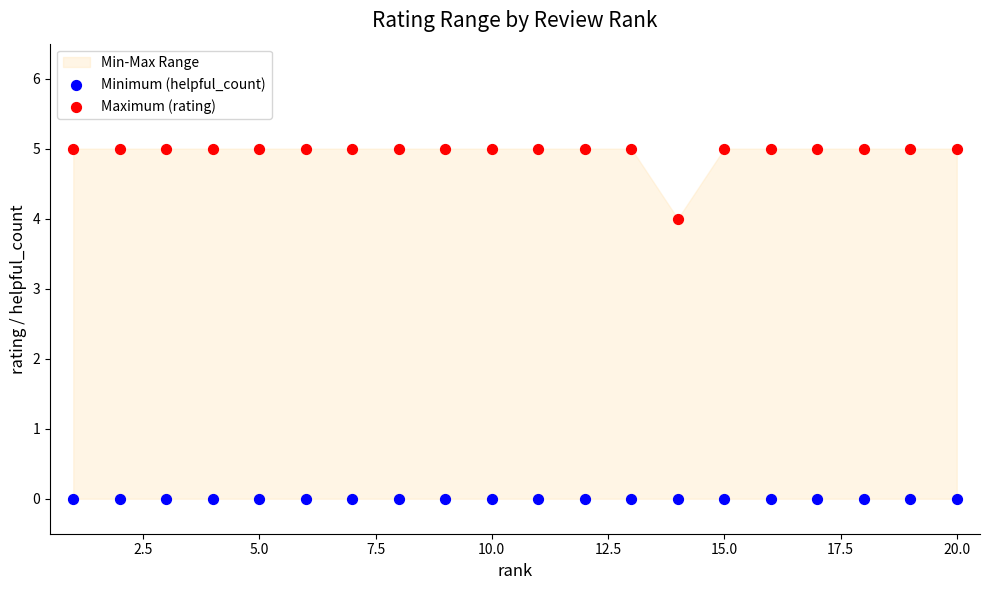

Which series reaches the minimum Y coordinate?

Minimum (helpful_count)